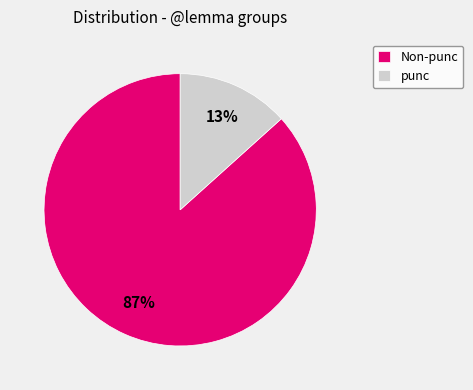

To the nearest percent, what is the average slice percentage?

50%